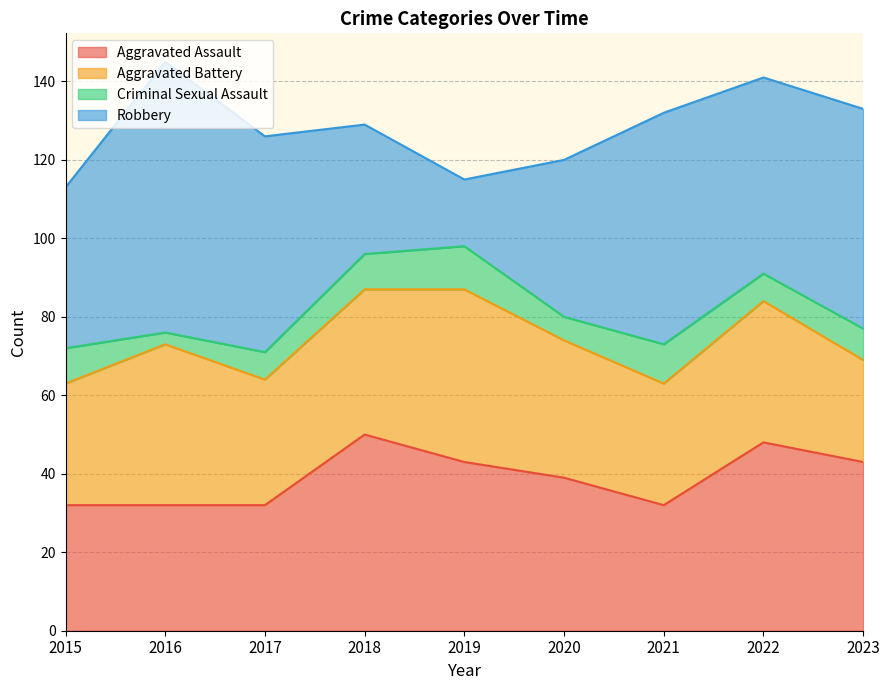

How many times do Robbery and Aggravated Battery cross each other?

2